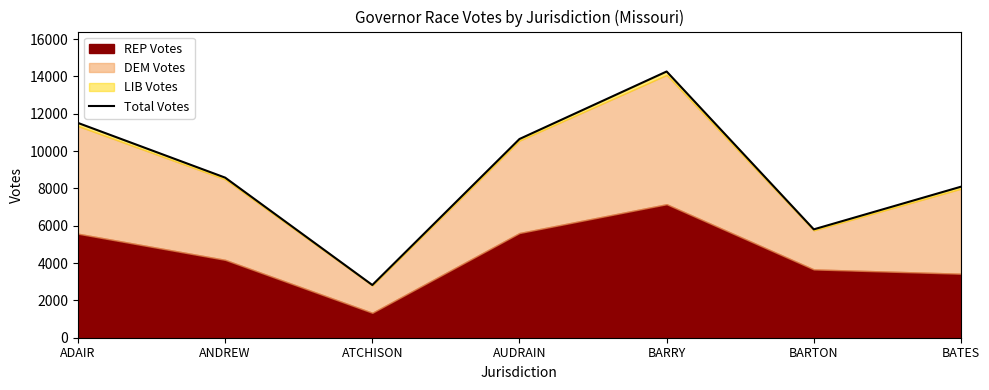

What is the change in value from ADAIR to BATES?

-3417